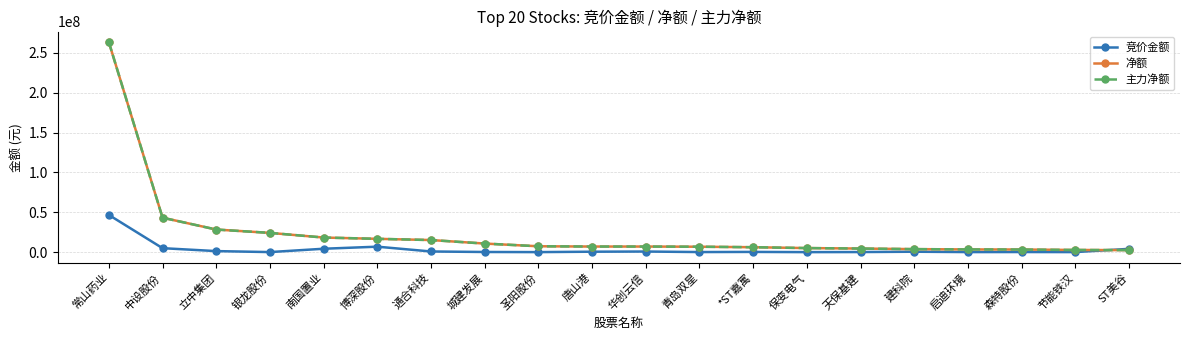

What is the label of the 10th point from the right?

华创云信